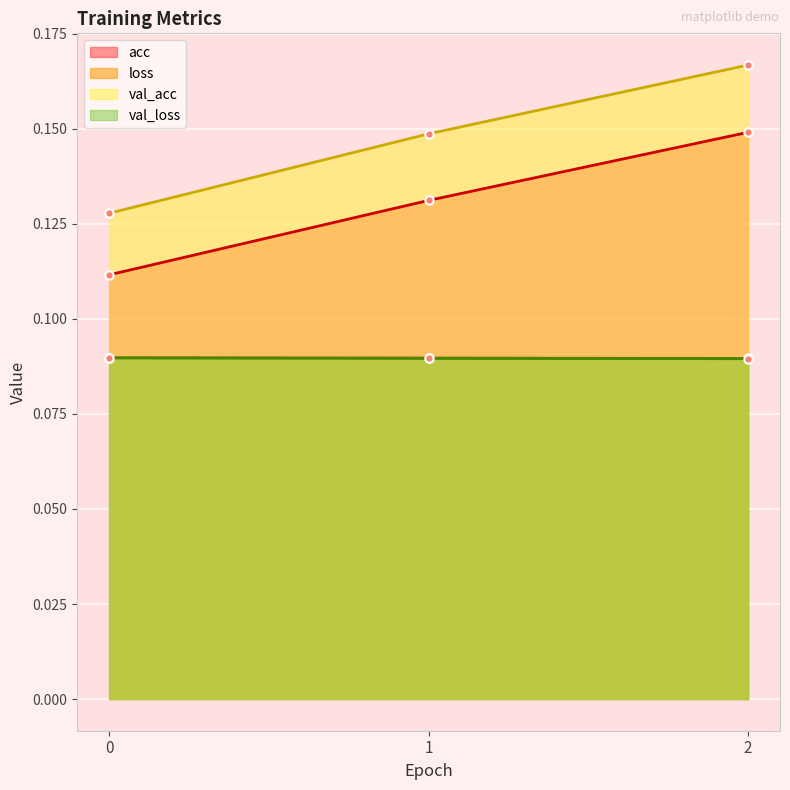

At which category is the sum across all series the highest?

2